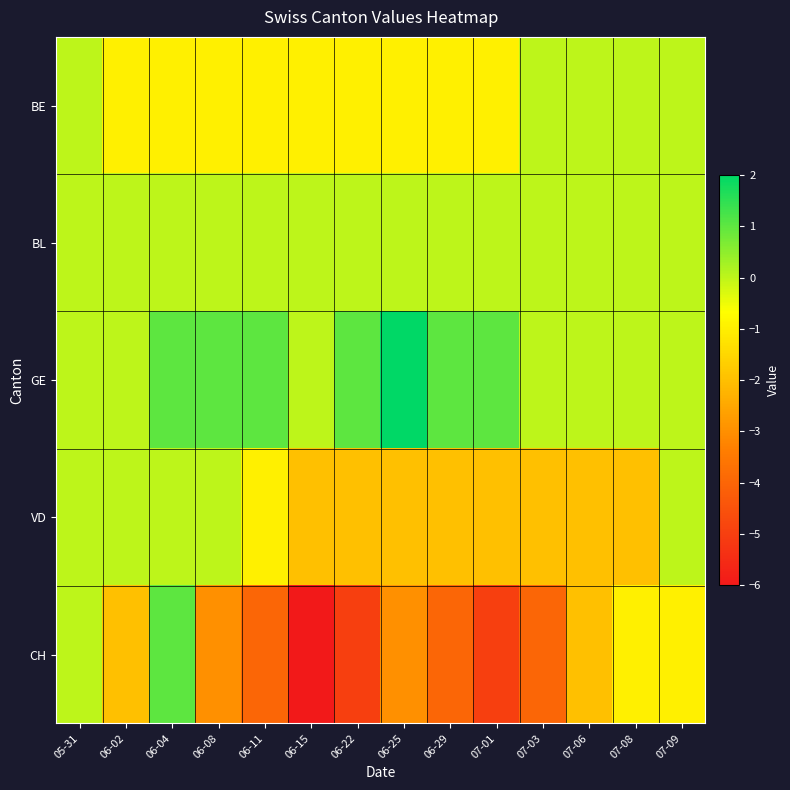

Reading right to left, what are all the values shown in this chart?

BE: 07-09=0	07-08=0	07-06=0	07-03=0	07-01=-1	06-29=-1	06-25=-1	06-22=-1	06-15=-1	06-11=-1	06-08=-1	06-04=-1	06-02=-1	05-31=0
BL: 07-09=0	07-08=0	07-06=0	07-03=0	07-01=0	06-29=0	06-25=0	06-22=0	06-15=0	06-11=0	06-08=0	06-04=0	06-02=0	05-31=0
GE: 07-09=0	07-08=0	07-06=0	07-03=0	07-01=1	06-29=1	06-25=2	06-22=1	06-15=0	06-11=1	06-08=1	06-04=1	06-02=0	05-31=0
VD: 07-09=0	07-08=-2	07-06=-2	07-03=-2	07-01=-2	06-29=-2	06-25=-2	06-22=-2	06-15=-2	06-11=-1	06-08=0	06-04=0	06-02=0	05-31=0
CH: 07-09=-1	07-08=-1	07-06=-2	07-03=-4	07-01=-5	06-29=-4	06-25=-3	06-22=-5	06-15=-6	06-11=-4	06-08=-3	06-04=1	06-02=-2	05-31=0